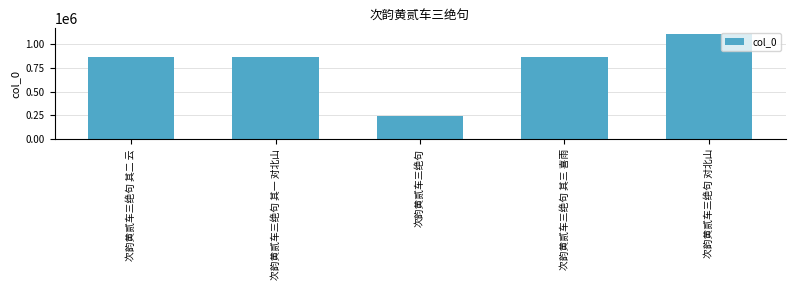

What is the ratio of the value at 次韵黄贰车三绝句 对北山 to the value at 次韵黄贰车三绝句?

4.6